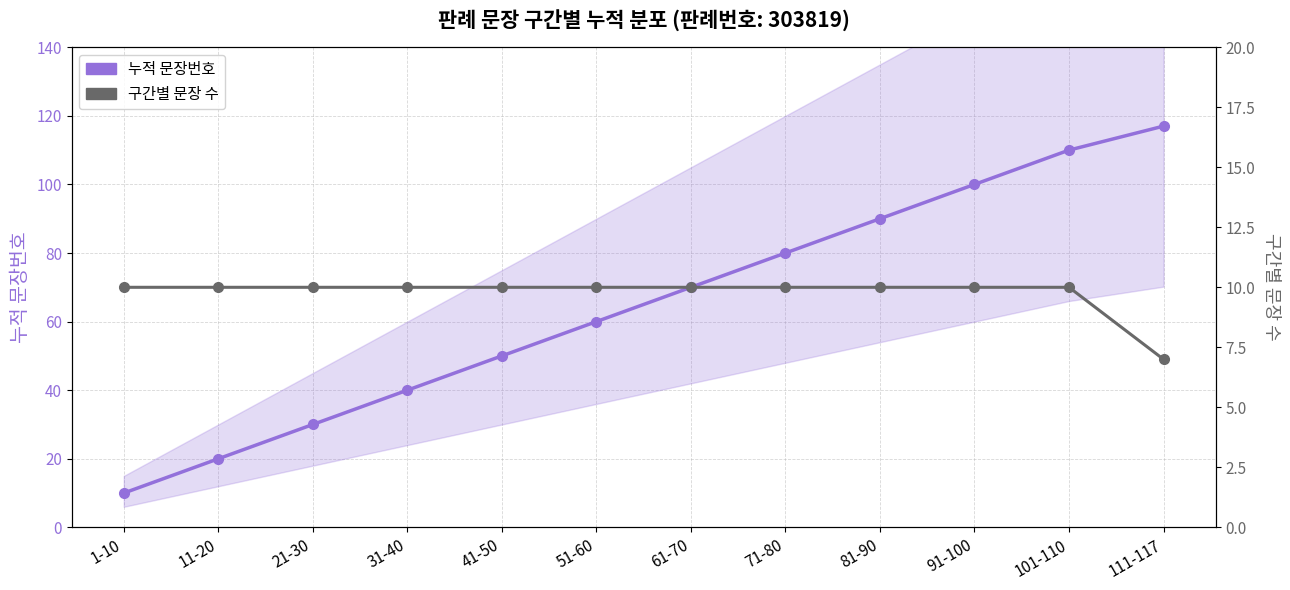

What is the minimum value shown in the chart?

7